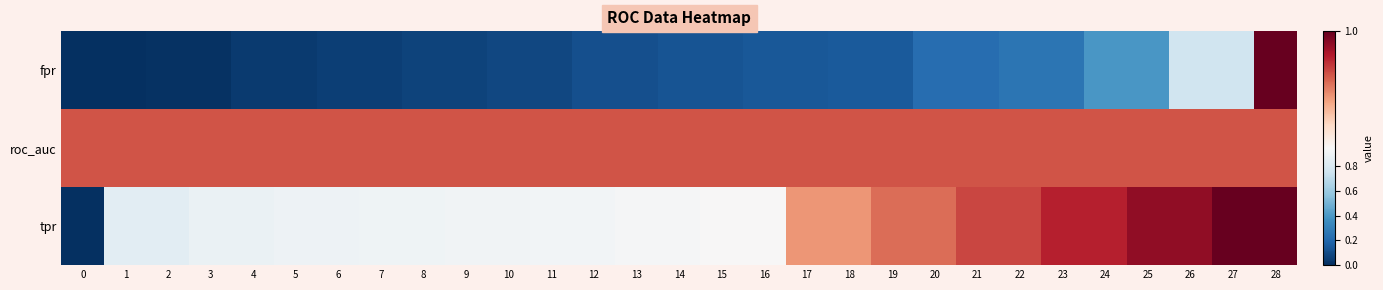

Reading left to right, transcribe all the data shown in this chart.

fpr: 0=0.0	1=0.0	2=0.0	3=0.0	4=0.0	5=0.0	6=0.1	7=0.1	8=0.1	9=0.1	10=0.1	11=0.1	12=0.1	13=0.1	14=0.1	15=0.1	16=0.1	17=0.1	18=0.2	19=0.2	20=0.2	21=0.2	22=0.3	23=0.3	24=0.4	25=0.4	26=0.8	27=0.8	28=1.0
roc_auc: 0=1.0	1=1.0	2=1.0	3=1.0	4=1.0	5=1.0	6=1.0	7=1.0	8=1.0	9=1.0	10=1.0	11=1.0	12=1.0	13=1.0	14=1.0	15=1.0	16=1.0	17=1.0	18=1.0	19=1.0	20=1.0	21=1.0	22=1.0	23=1.0	24=1.0	25=1.0	26=1.0	27=1.0	28=1.0
tpr: 0=0.0	1=0.8	2=0.8	3=0.9	4=0.9	5=0.9	6=0.9	7=0.9	8=0.9	9=0.9	10=0.9	11=0.9	12=0.9	13=0.9	14=0.9	15=0.9	16=0.9	17=1.0	18=1.0	19=1.0	20=1.0	21=1.0	22=1.0	23=1.0	24=1.0	25=1.0	26=1.0	27=1.0	28=1.0